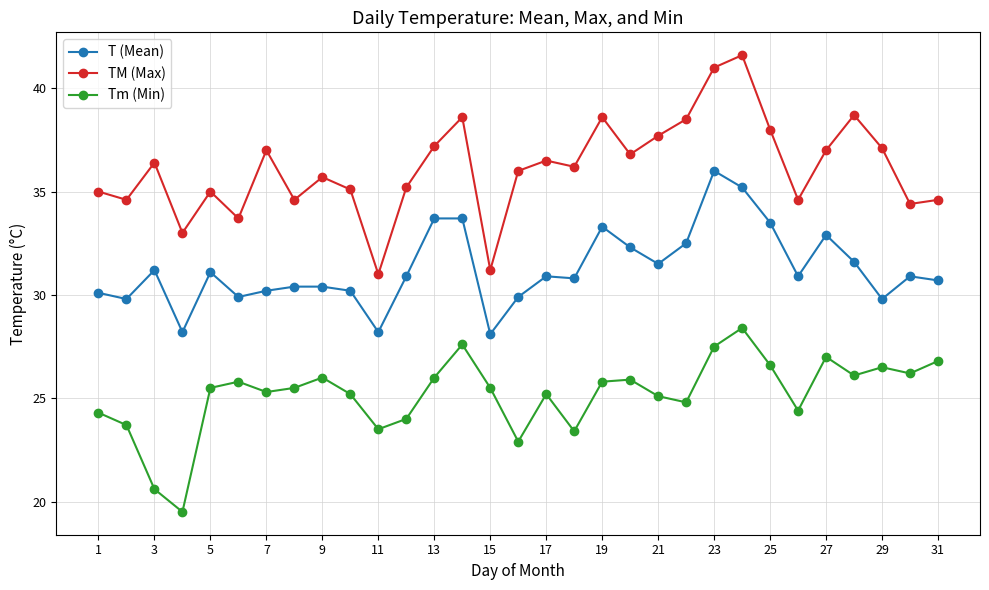

Which series has the largest range (max minus min)?

TM (Max)